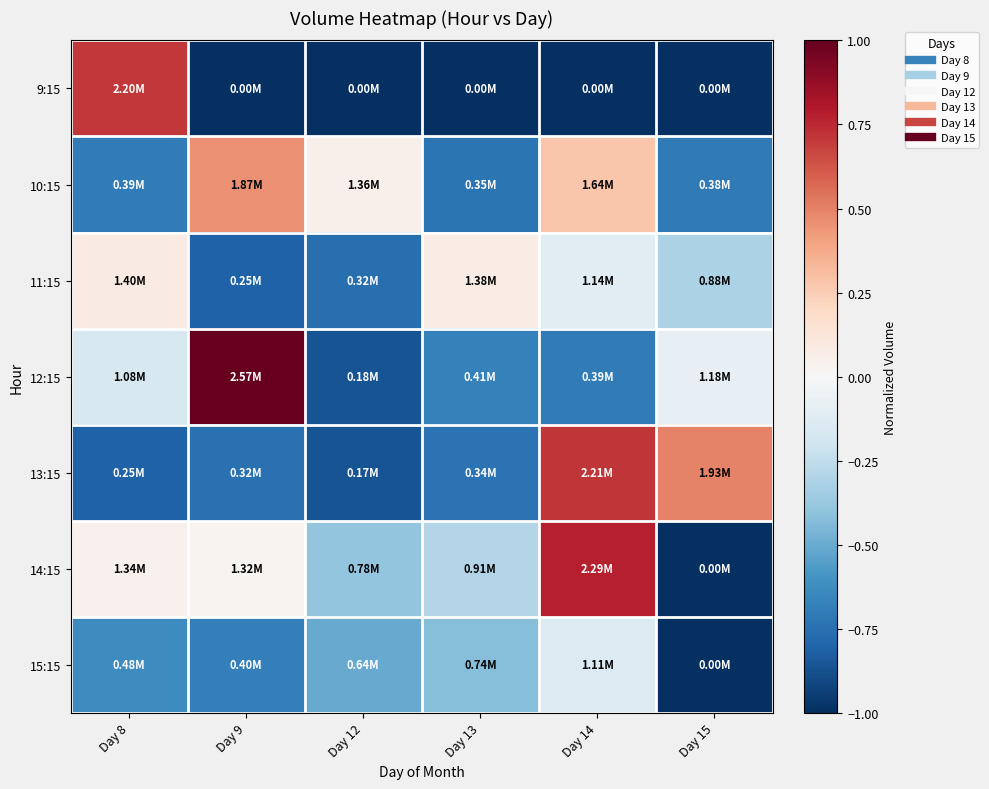

Reading left to right, transcribe all the data shown in this chart.

9:15: Day 8=0.7	Day 9=-1.0	Day 12=-1.0	Day 13=-1.0	Day 14=-1.0	Day 15=-1.0
10:15: Day 8=-0.7	Day 9=0.5	Day 12=0.1	Day 13=-0.7	Day 14=0.3	Day 15=-0.7
11:15: Day 8=0.1	Day 9=-0.8	Day 12=-0.8	Day 13=0.1	Day 14=-0.1	Day 15=-0.3
12:15: Day 8=-0.2	Day 9=1.0	Day 12=-0.9	Day 13=-0.7	Day 14=-0.7	Day 15=-0.1
13:15: Day 8=-0.8	Day 9=-0.7	Day 12=-0.9	Day 13=-0.7	Day 14=0.7	Day 15=0.5
14:15: Day 8=0.0	Day 9=0.0	Day 12=-0.4	Day 13=-0.3	Day 14=0.8	Day 15=-1.0
15:15: Day 8=-0.6	Day 9=-0.7	Day 12=-0.5	Day 13=-0.4	Day 14=-0.1	Day 15=-1.0